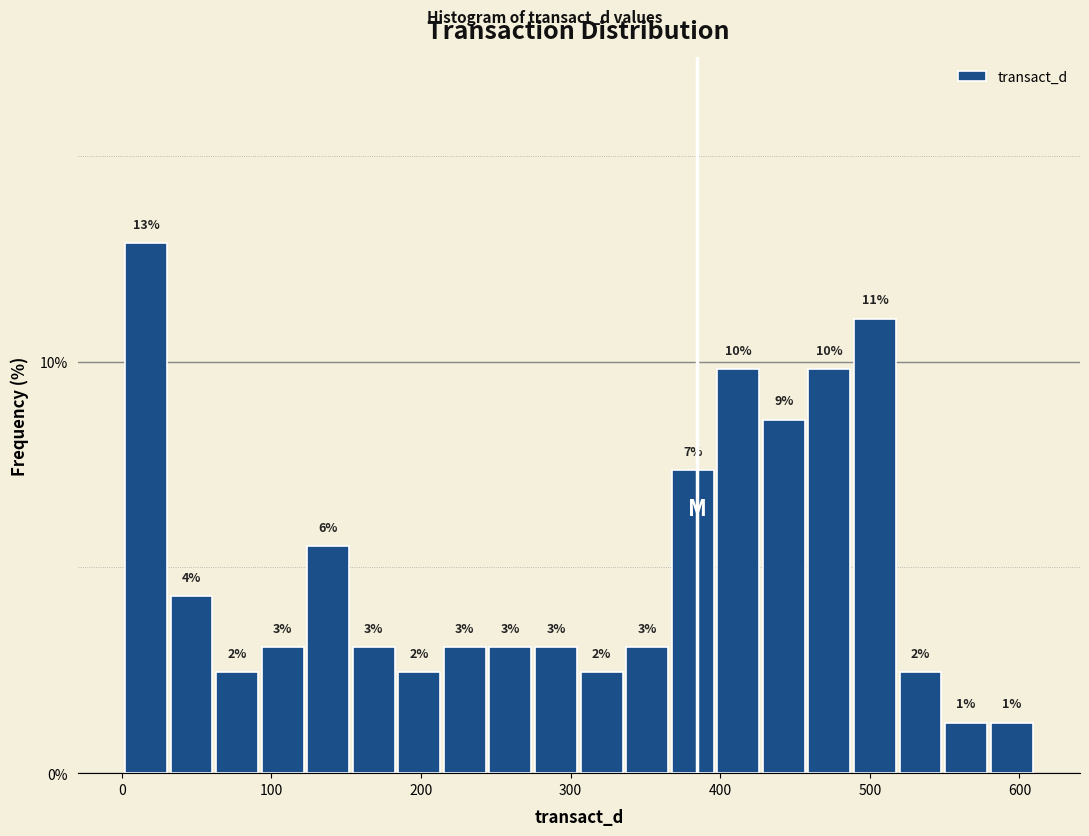

Around what value on the x-axis is the tallest bar? Give the approximate position of its centre, as read against the axis.

20